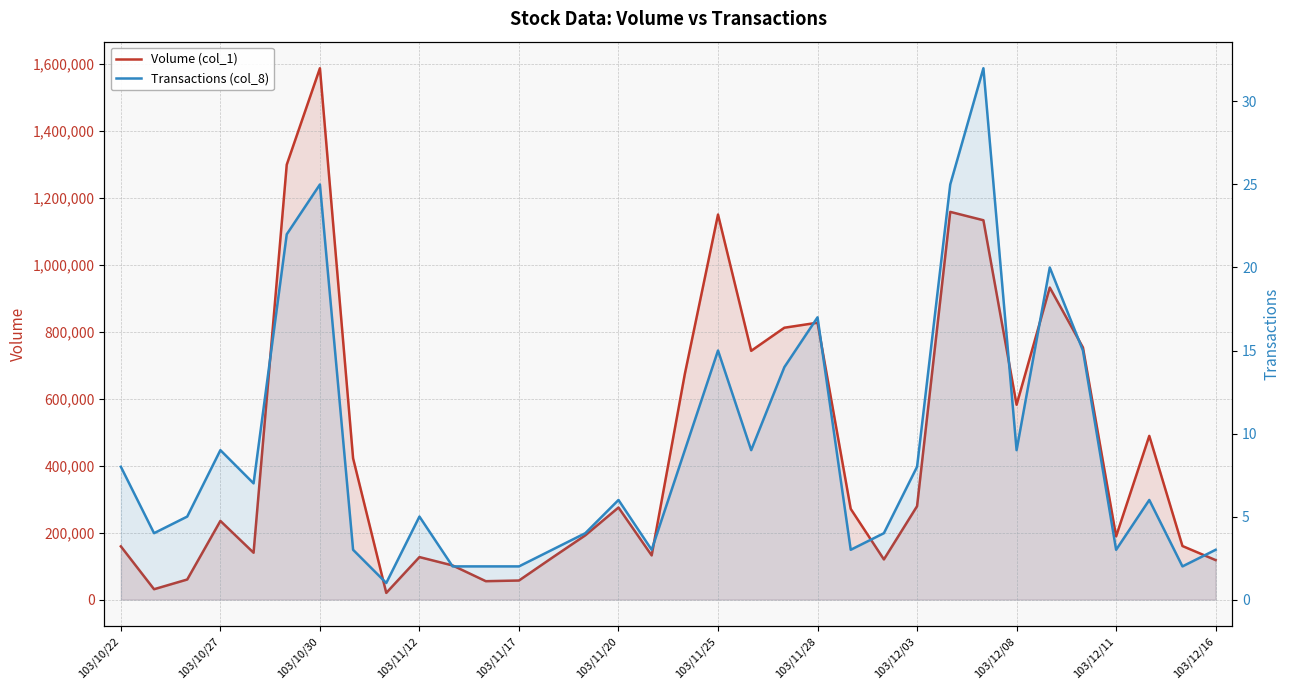

What are all the series names shown in the legend?

Volume (col_1), Transactions (col_8)